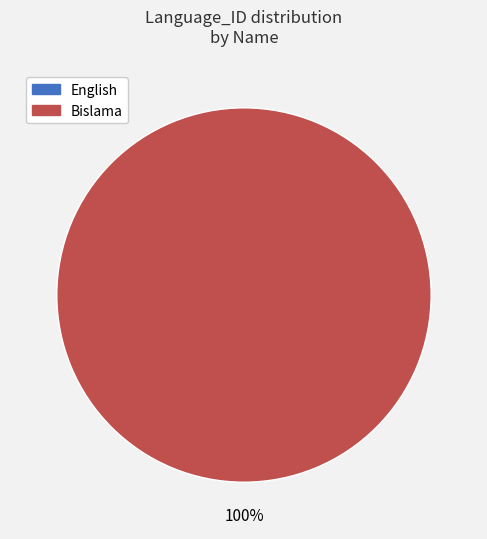

How many segments does this pie chart have?

2